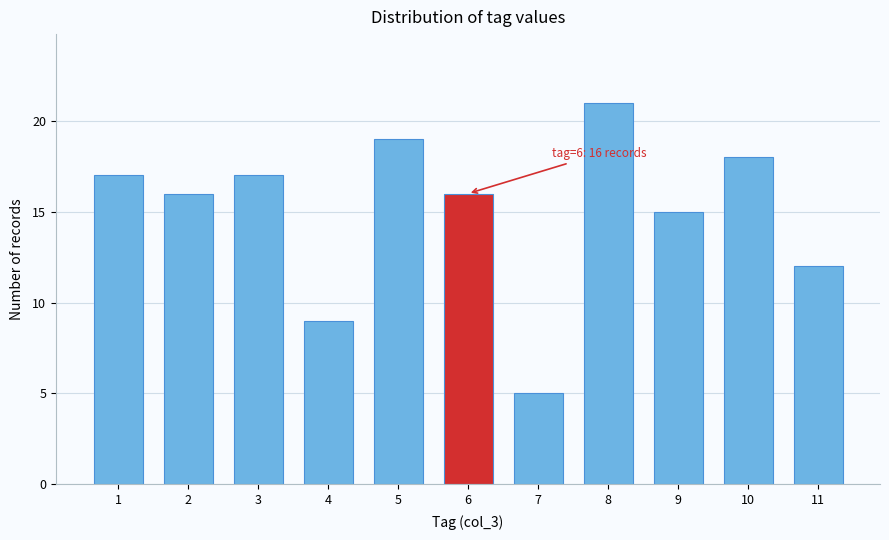

Reading left to right, extract all data points from this chart.

17	16	17	9	19	16	5	21	15	18	12